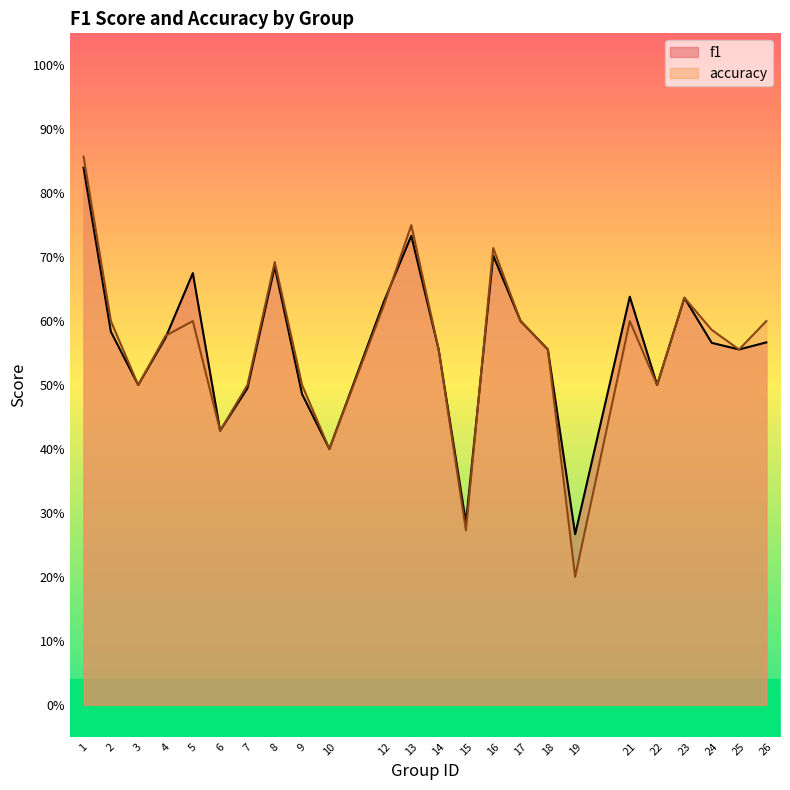

Which series has the largest range (max minus min)?

accuracy